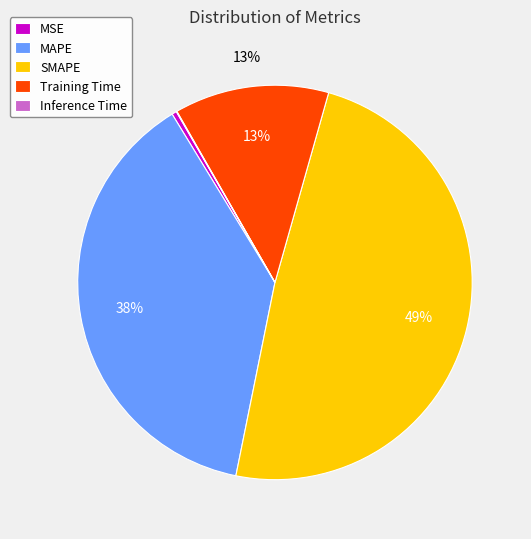

True or false: Training Time accounts for 21% of the total.

False